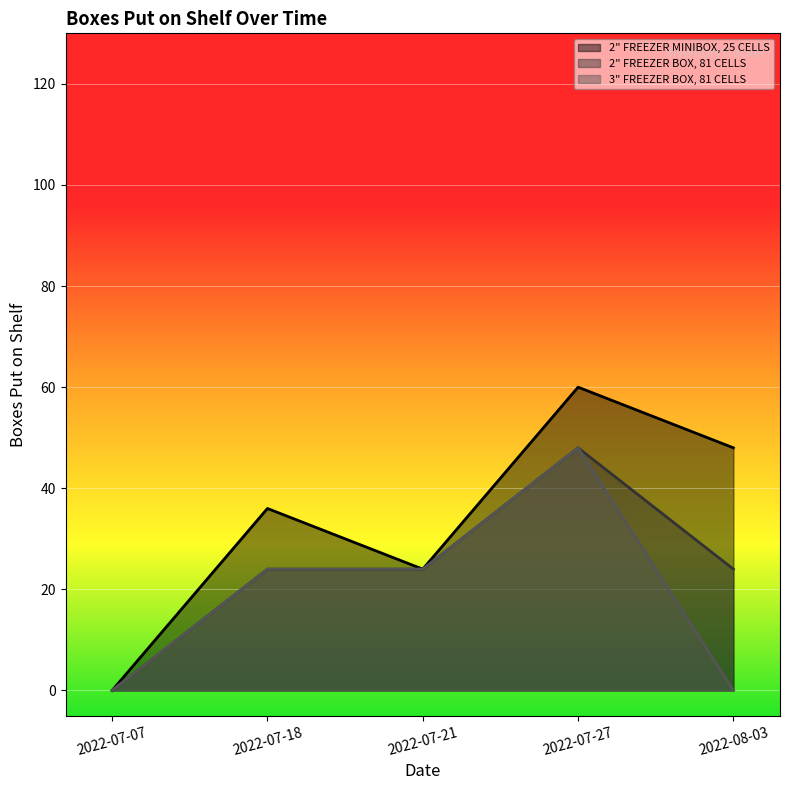

True or false: 2" FREEZER BOX, 81 CELLS and 3" FREEZER BOX, 81 CELLS cross at least once.

False